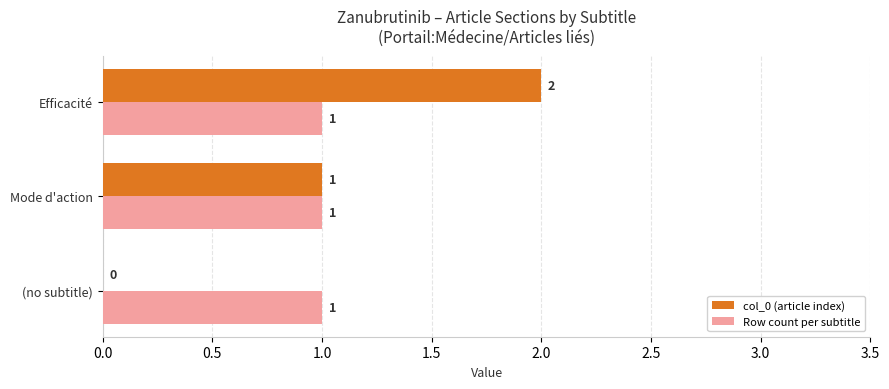

Between (no subtitle) and Mode d'action, which series saw the biggest shift?

col_0 (article index)